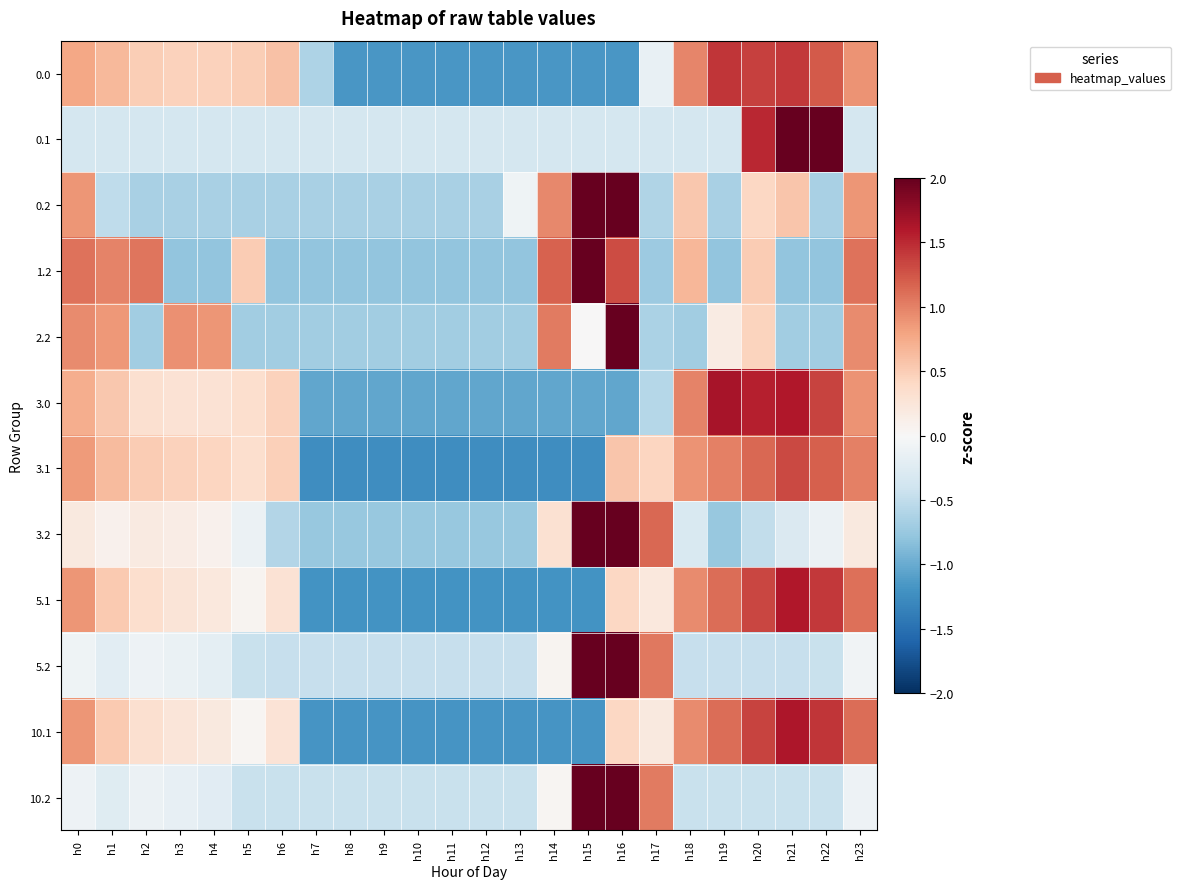

What is the smallest value displayed?

-1.2